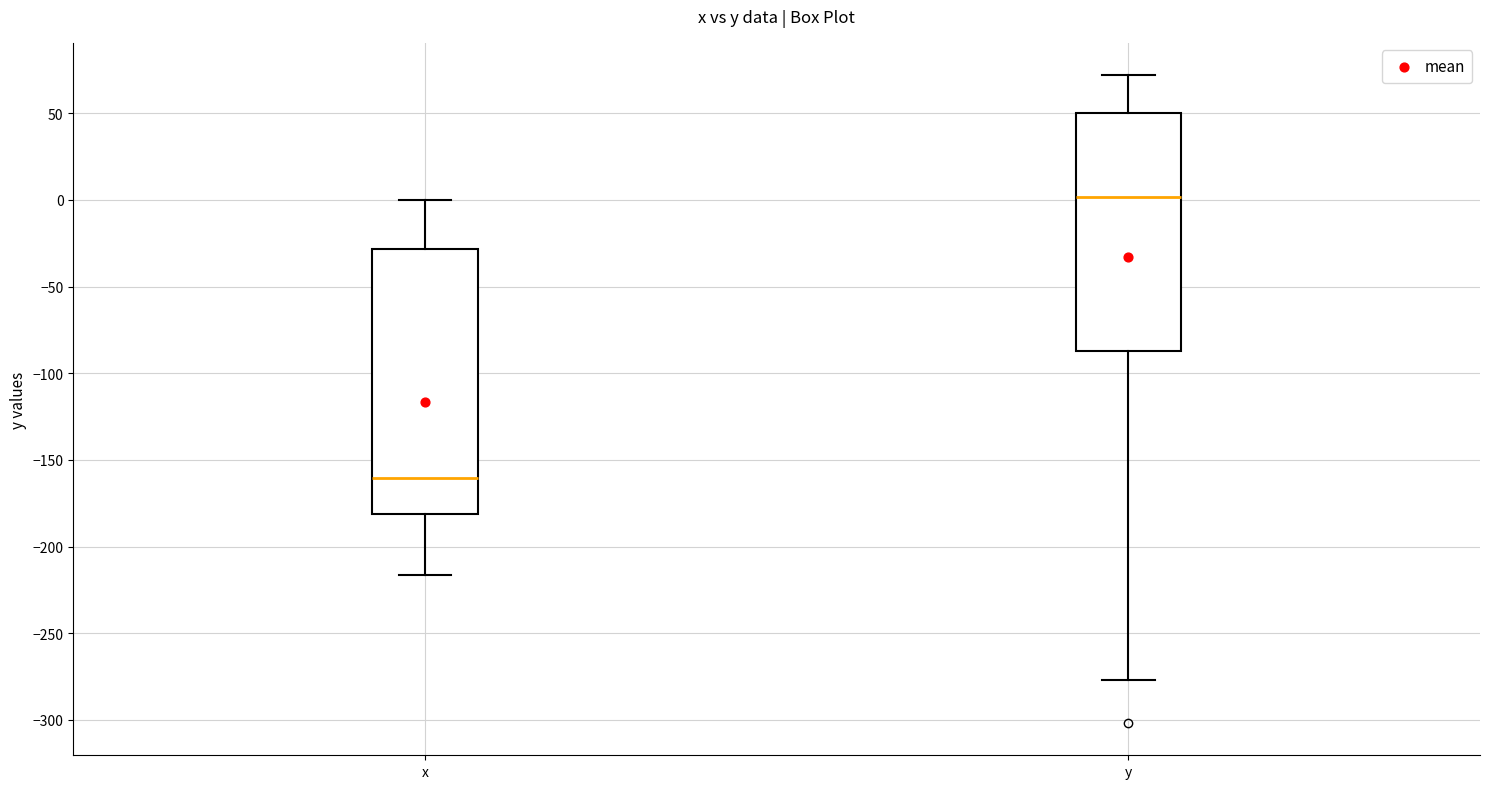

Reading left to right, read every box against the y-axis: the position of its median line, the range the box covers, and the ends of its whiskers. The values are not printed on the chart, so give them approximately, as read against the axis.

x: median -160, box -180 to -30, whiskers -215 to 0
y: median 0, box -85 to 50, whiskers -275 to 70